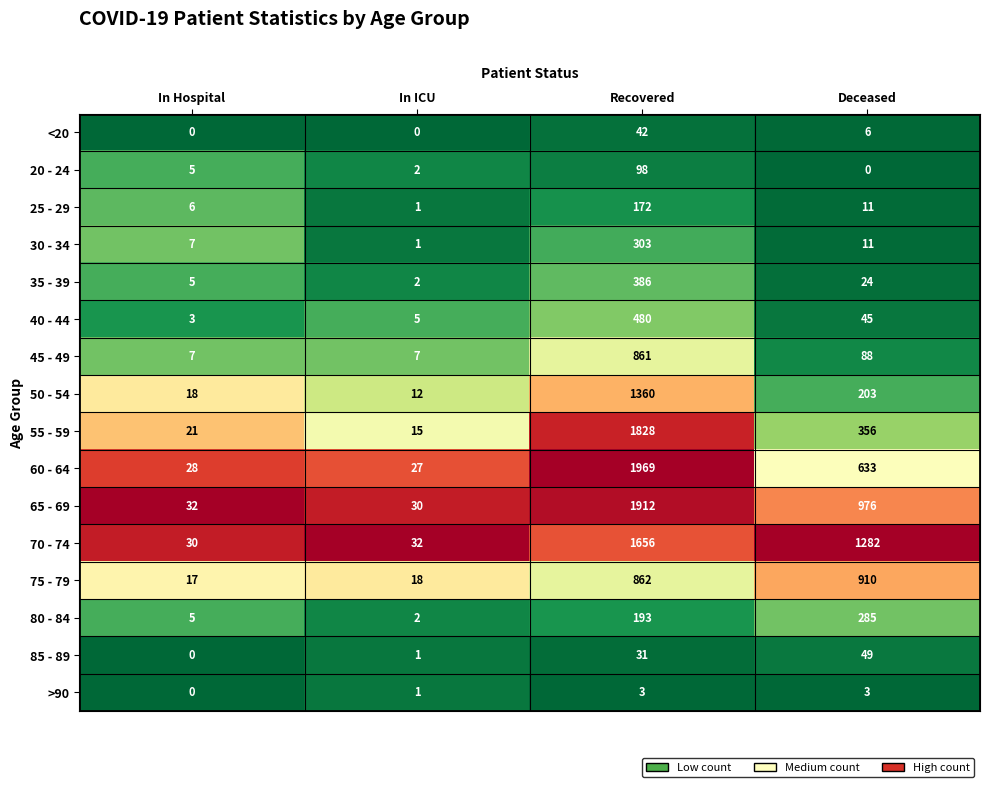

Which series has the largest total across all categories?

70 - 74